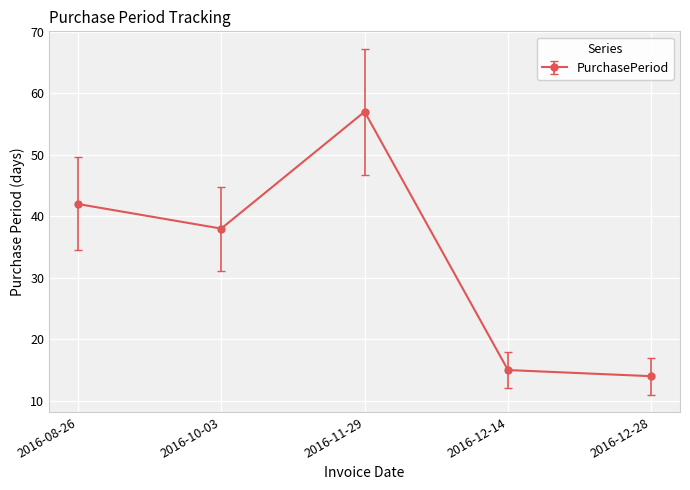

Reading right to left, transcribe all the data shown in this chart.

14	15	57	38	42